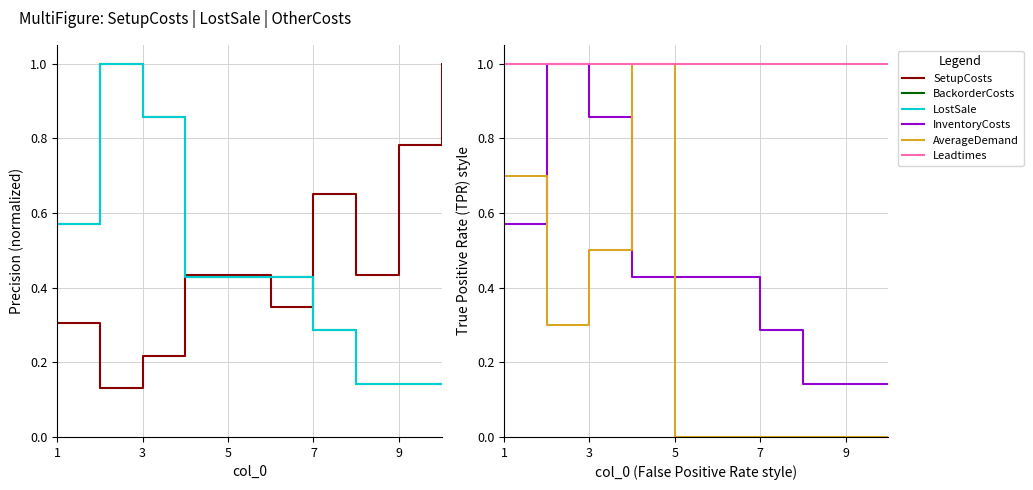

True or false: Leadtimes has a value of 1.0 at 9.

True